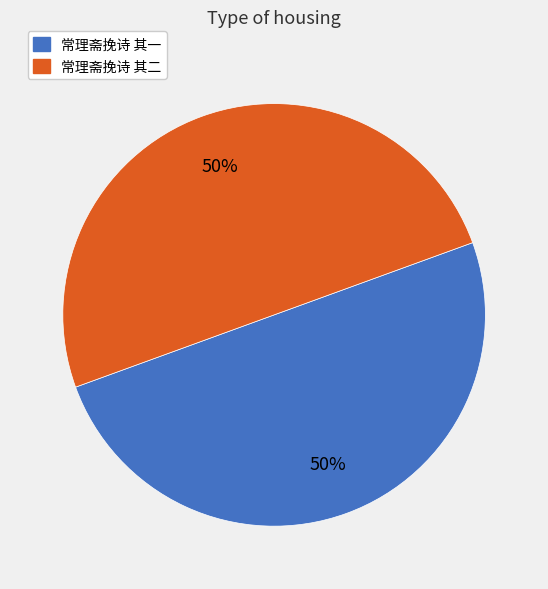

To the nearest percent, what percentage of the pie is 常理斋挽诗 其一?

50%